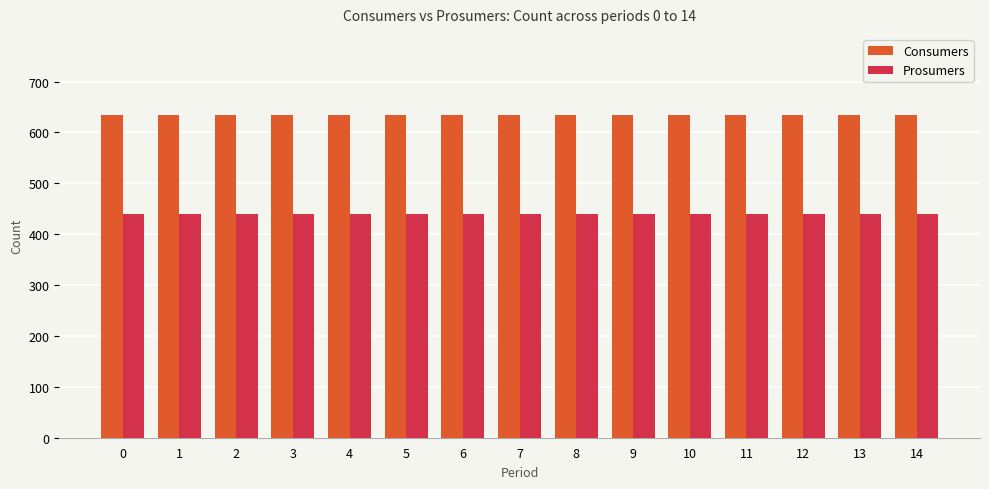

How many groups of bars are there?

15